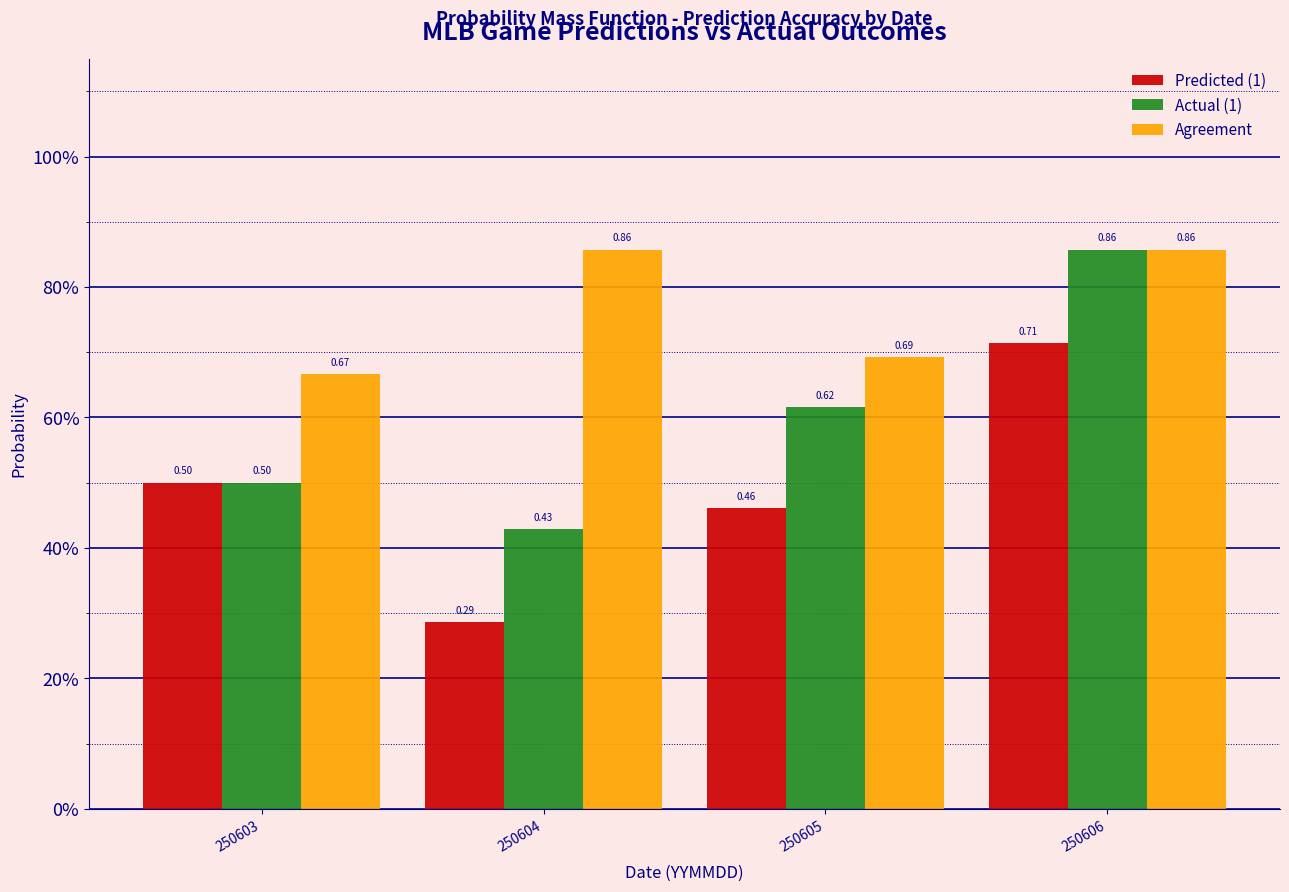

What are all the series names shown in the legend?

Predicted (1), Actual (1), Agreement